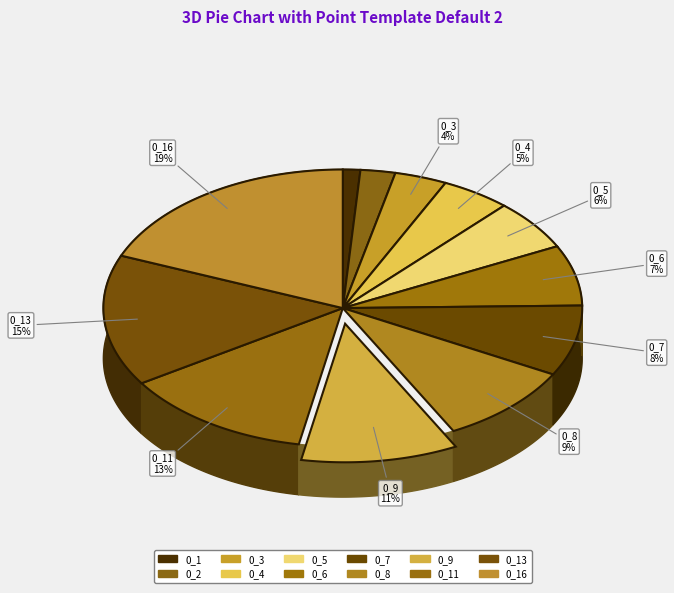

Which slice is the smallest?

0_1